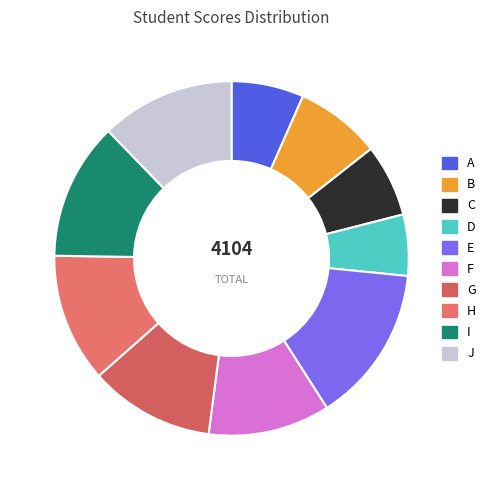

How many segments does this pie chart have?

10